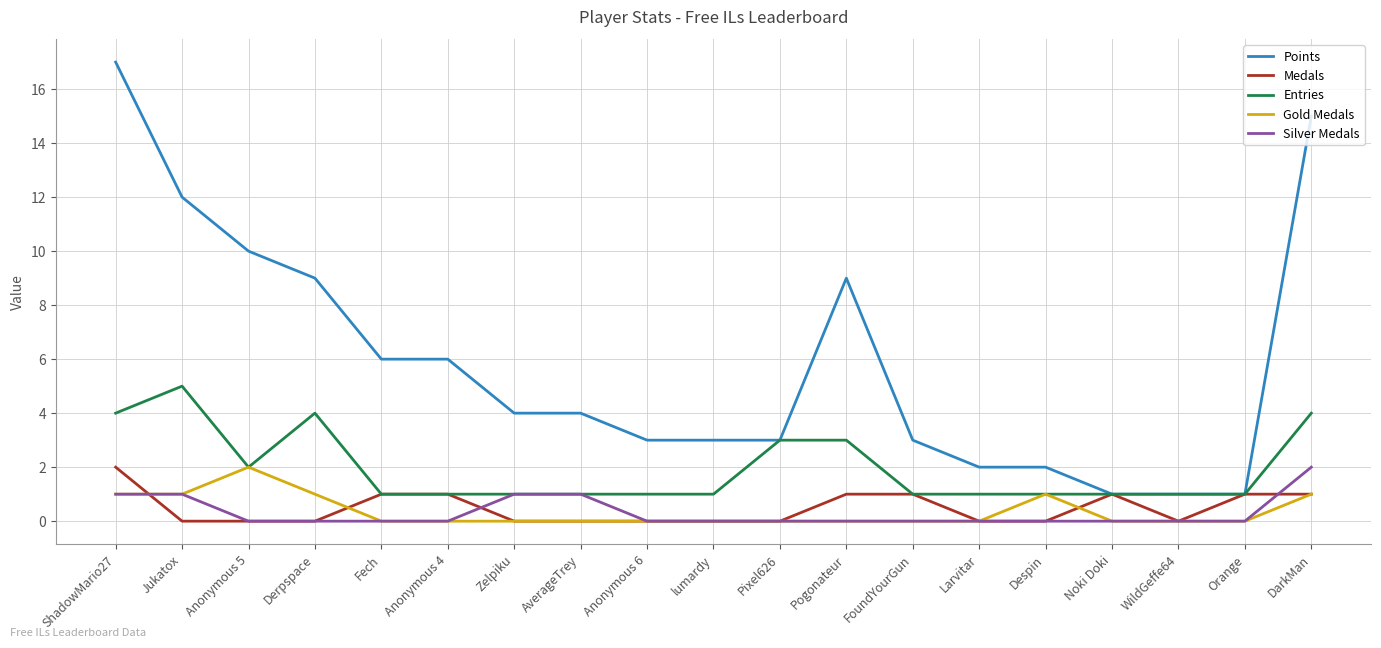

What position from the left is Larvitar?

14